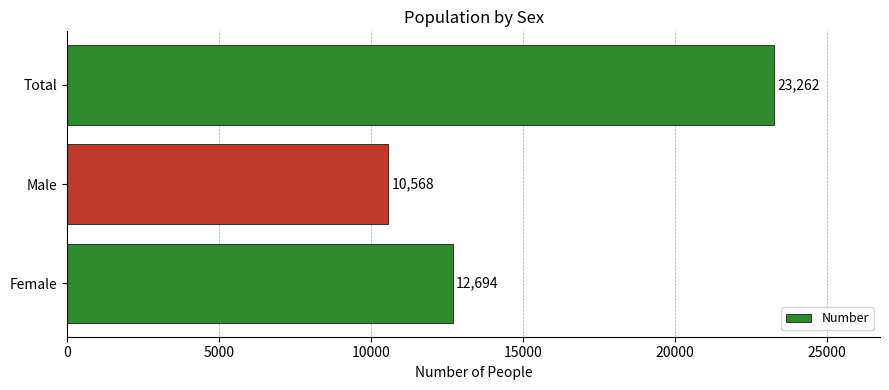

At which label is the value closest to 16915?

Female